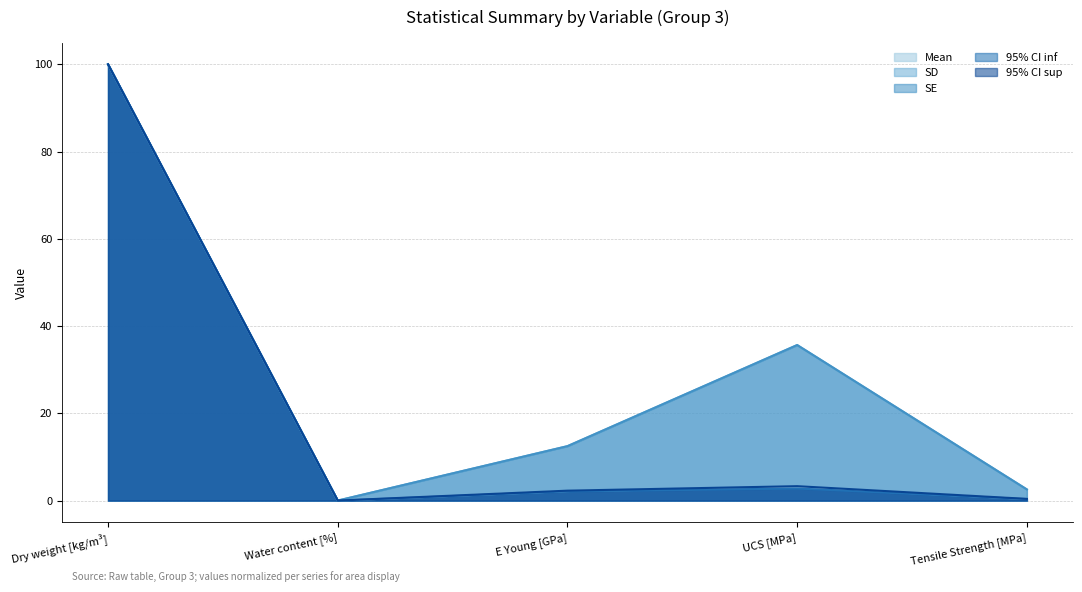

Between UCS [MPa] and E Young [GPa], which is larger?

UCS [MPa]